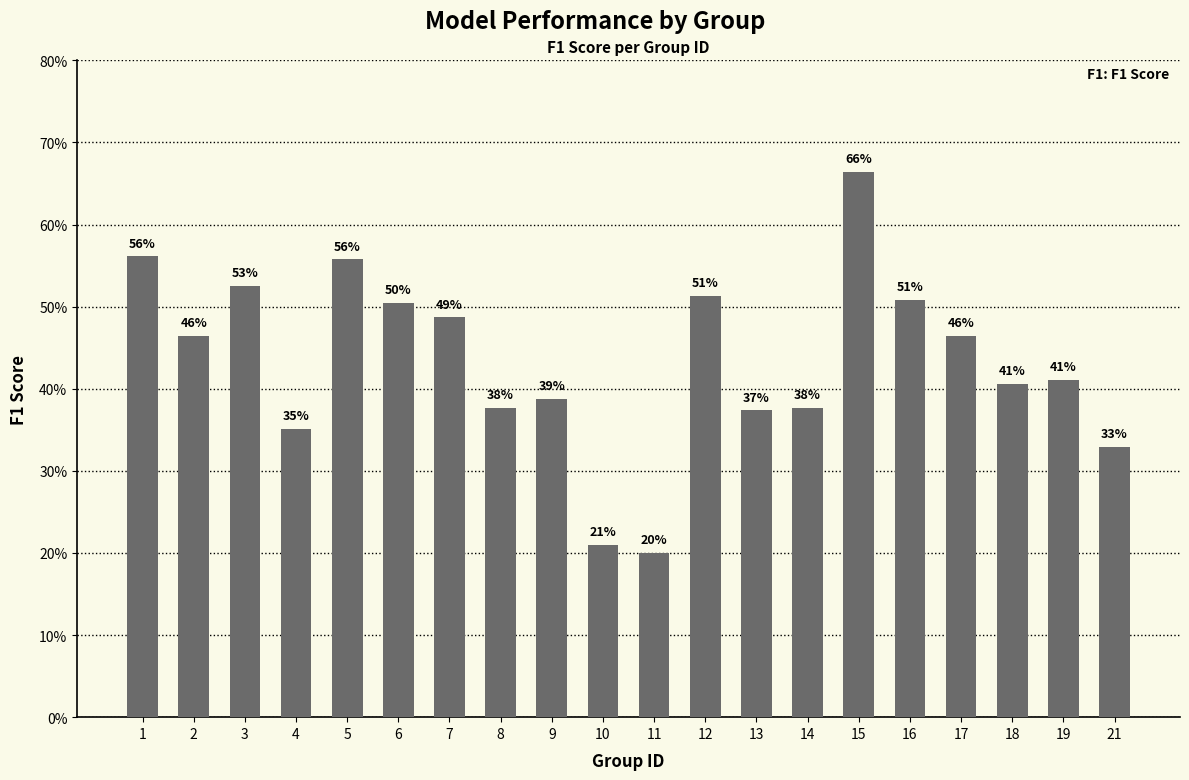

The chart shows a value of 0.4 at 19. True or false?

True